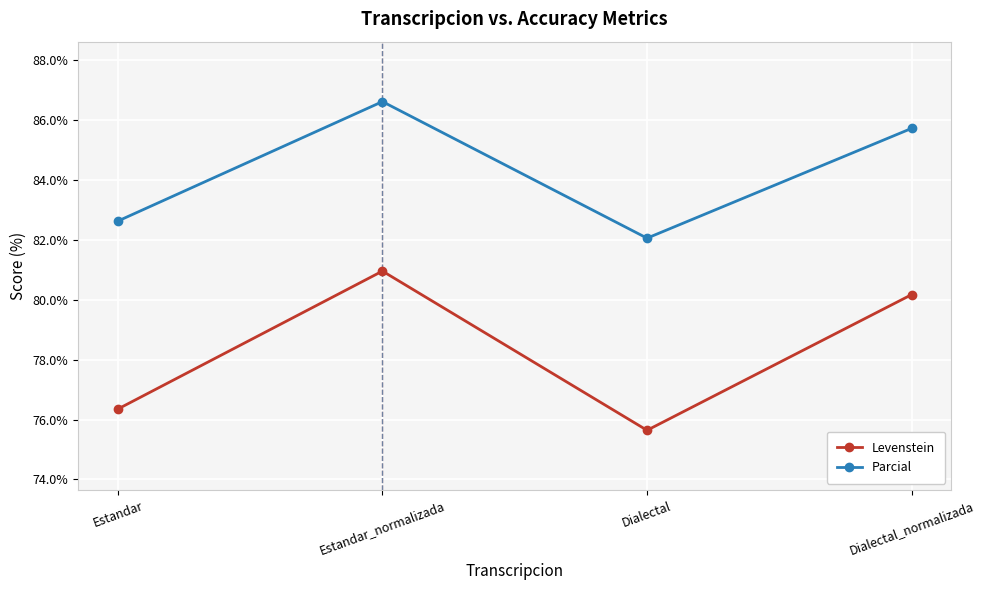

Reading left to right, list all the values displayed in this chart.

Levenstein: Estandar=76.3	Estandar_normalizada=81.0	Dialectal=75.6	Dialectal_normalizada=80.2
Parcial: Estandar=82.6	Estandar_normalizada=86.6	Dialectal=82.1	Dialectal_normalizada=85.7